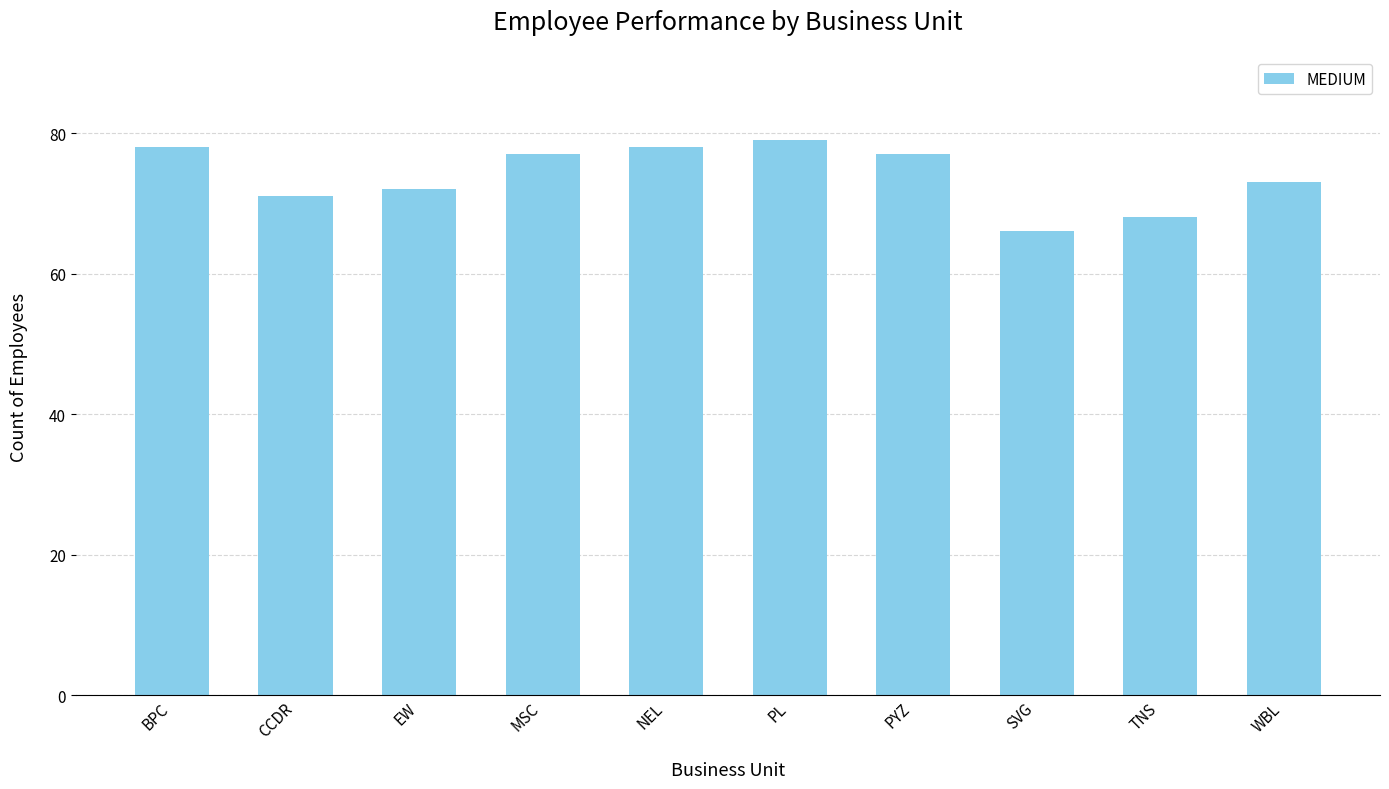

Which has a higher value, CCDR or BPC?

BPC